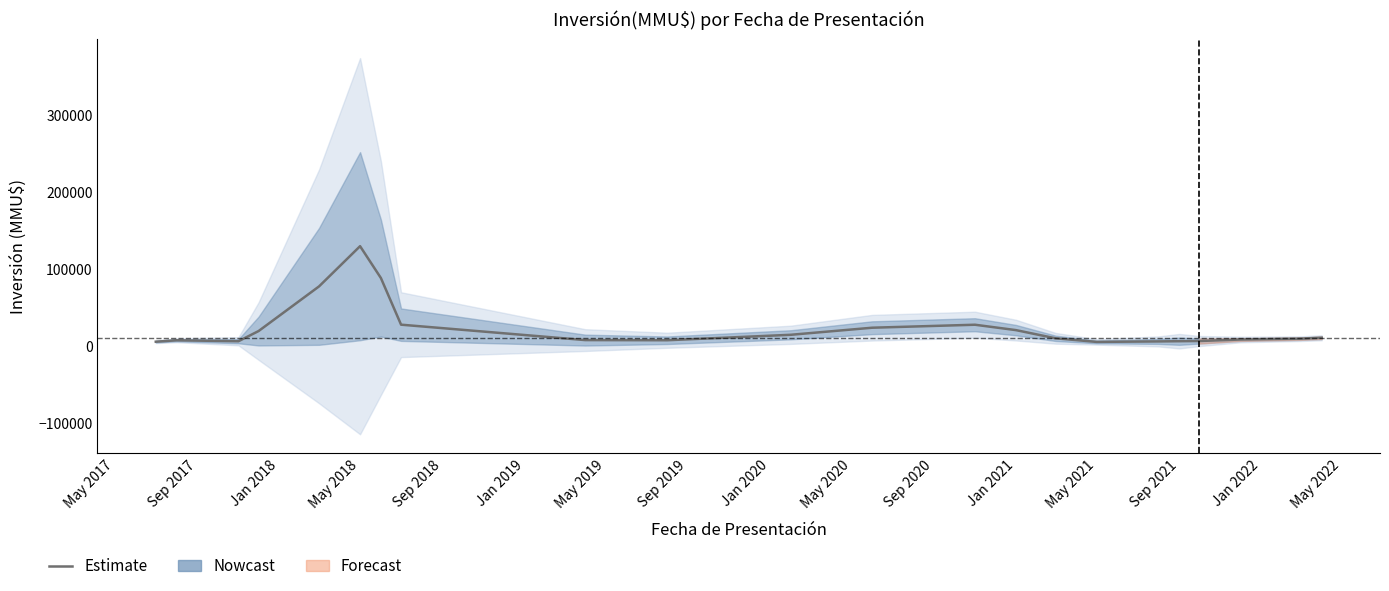

What is the sum of all values?

532846.5